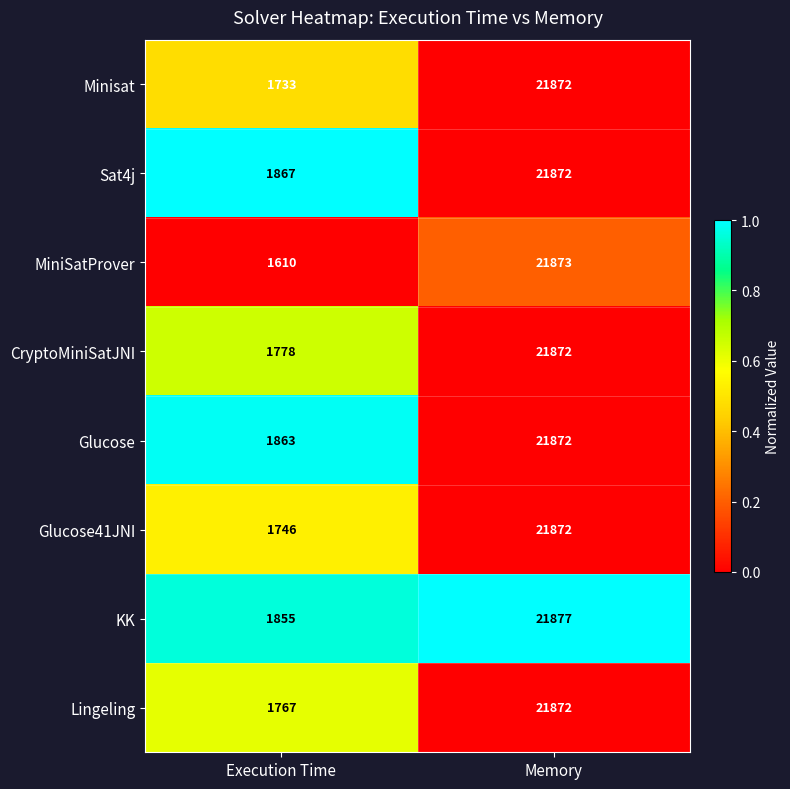

What is the sum of all Lingeling values?

23639